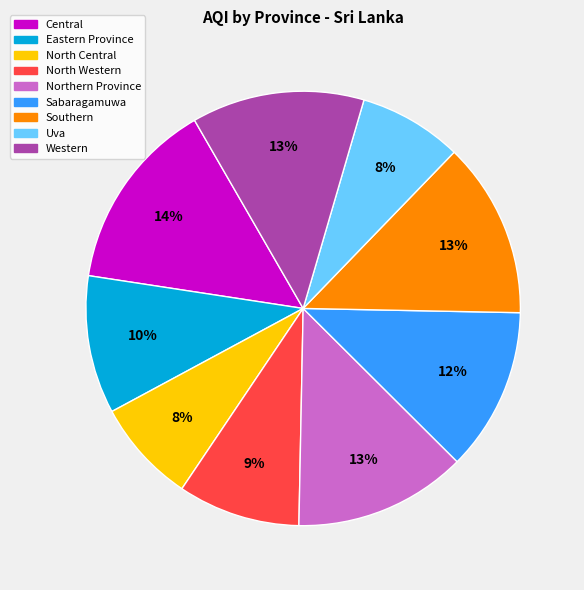

To the nearest percent, what is the combined percentage of Central and Sabaragamuwa?

26%